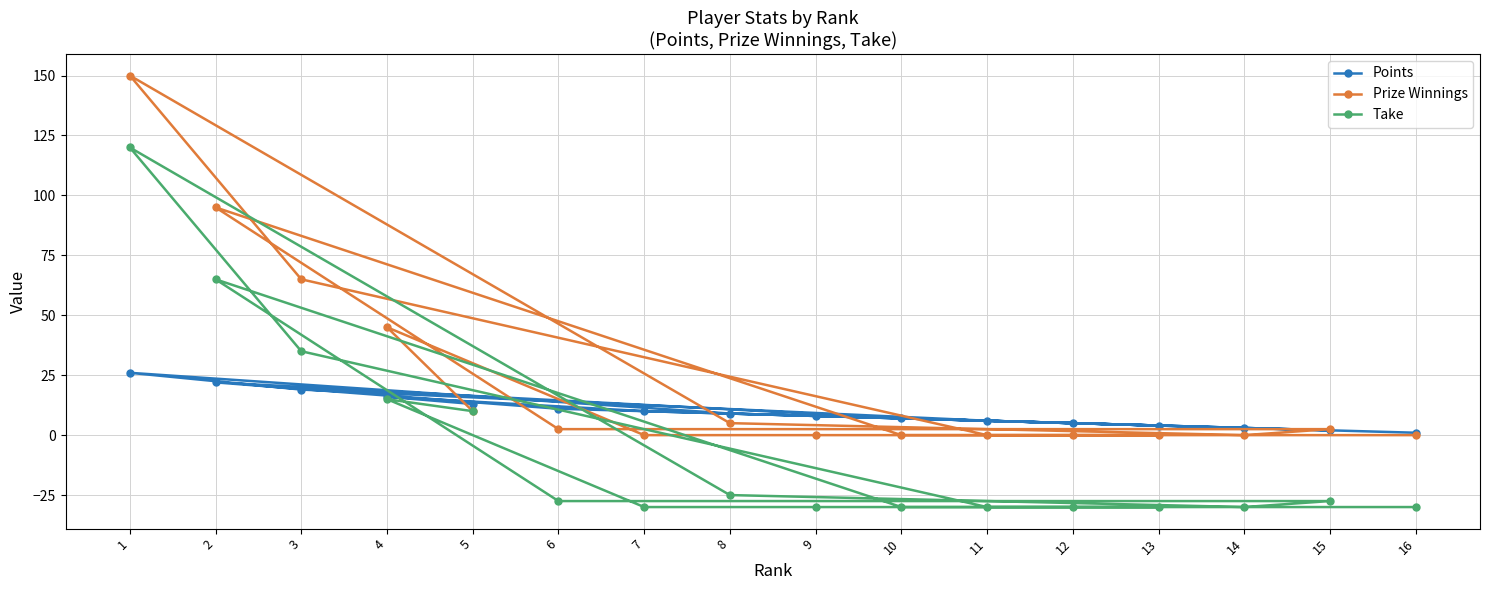

What is the difference between the maximum and minimum values in the Prize Winnings series?

150.0